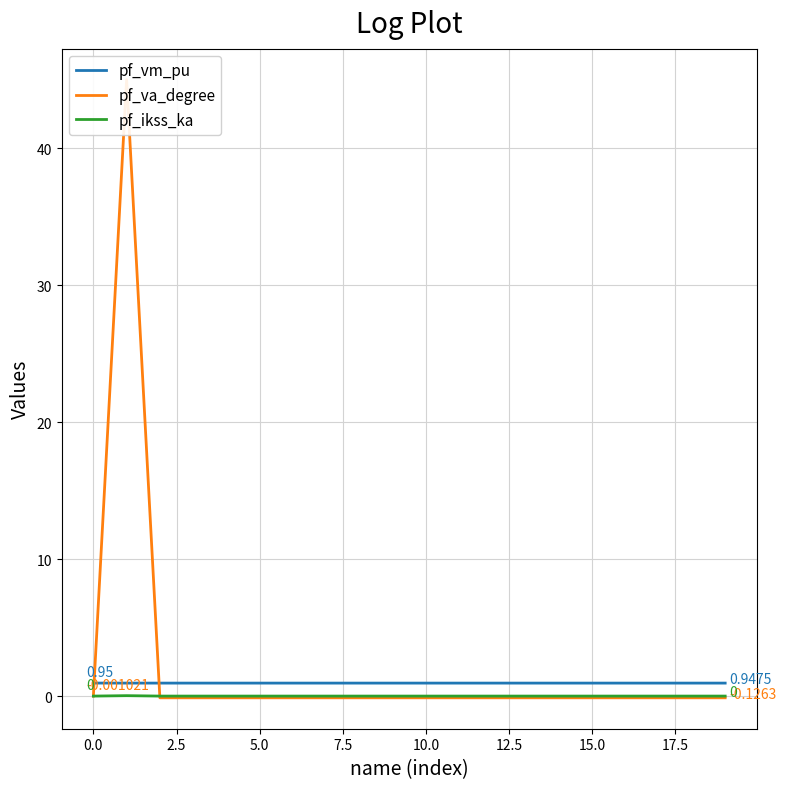

True or false: pf_vm_pu has a value of 0.9 at 12.

True